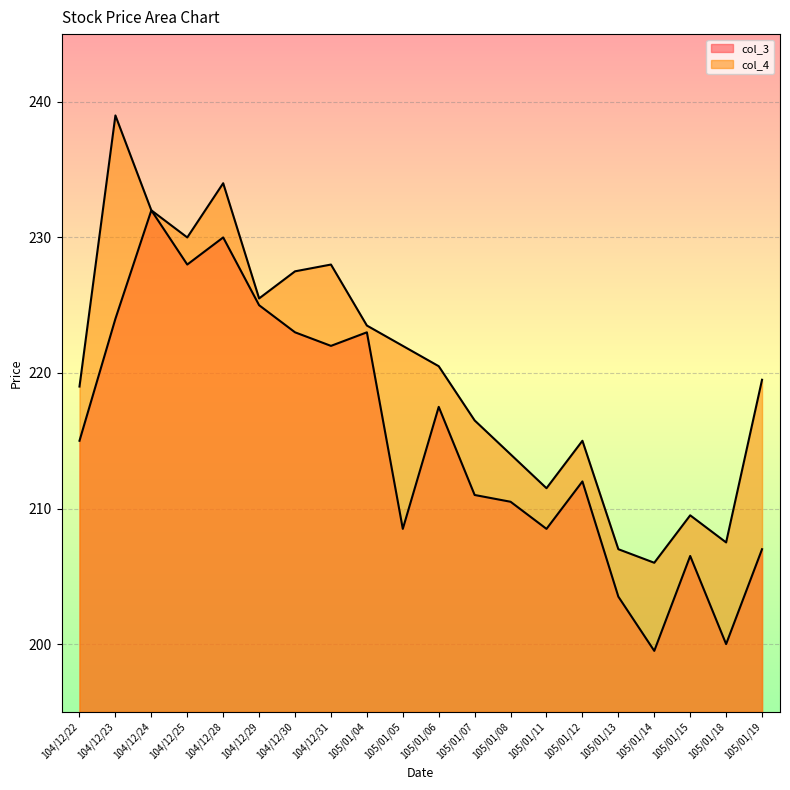

Where is col_3 nearest to the value 215?

104/12/22